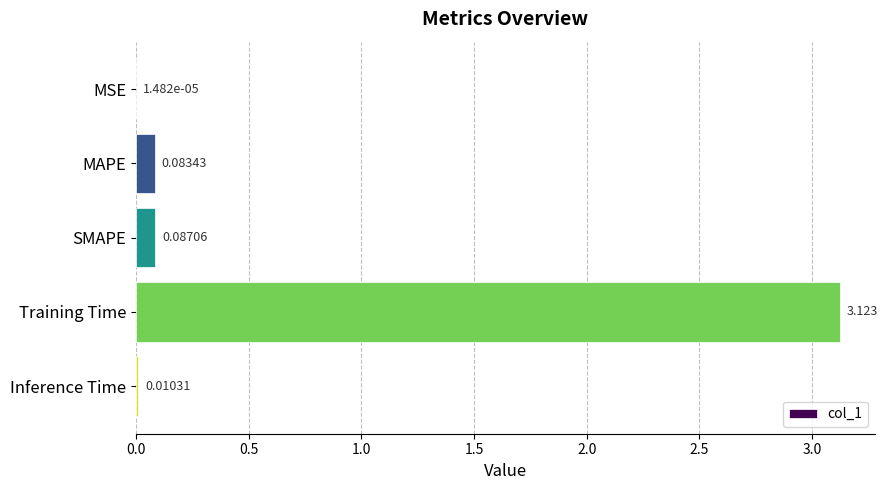

Are the bars horizontal?

Yes